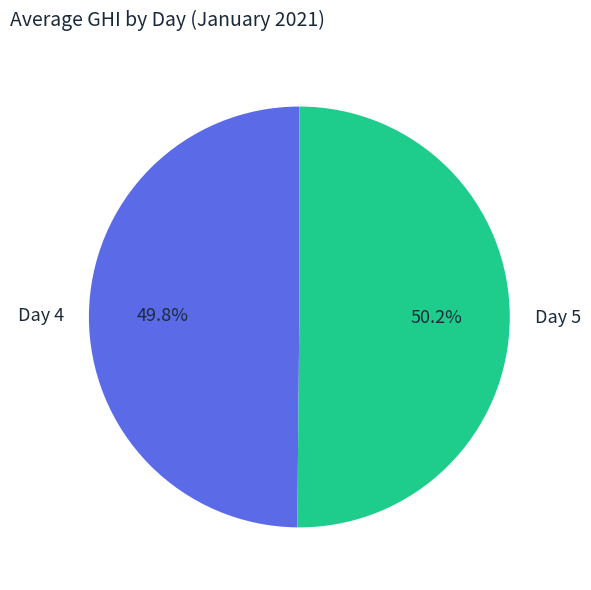

Does any single category account for the majority?

Yes